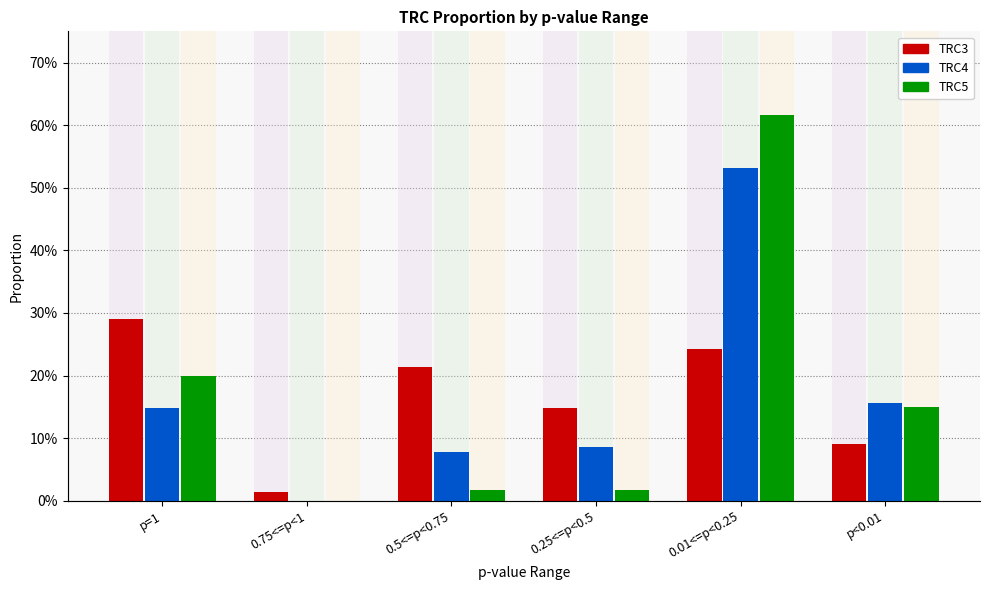

Reading right to left, extract all data points from this chart.

TRC3: 0.1	0.2	0.1	0.2	0.0	0.3
TRC4: 0.2	0.5	0.1	0.1	0.0	0.1
TRC5: 0.1	0.6	0.0	0.0	0.0	0.2